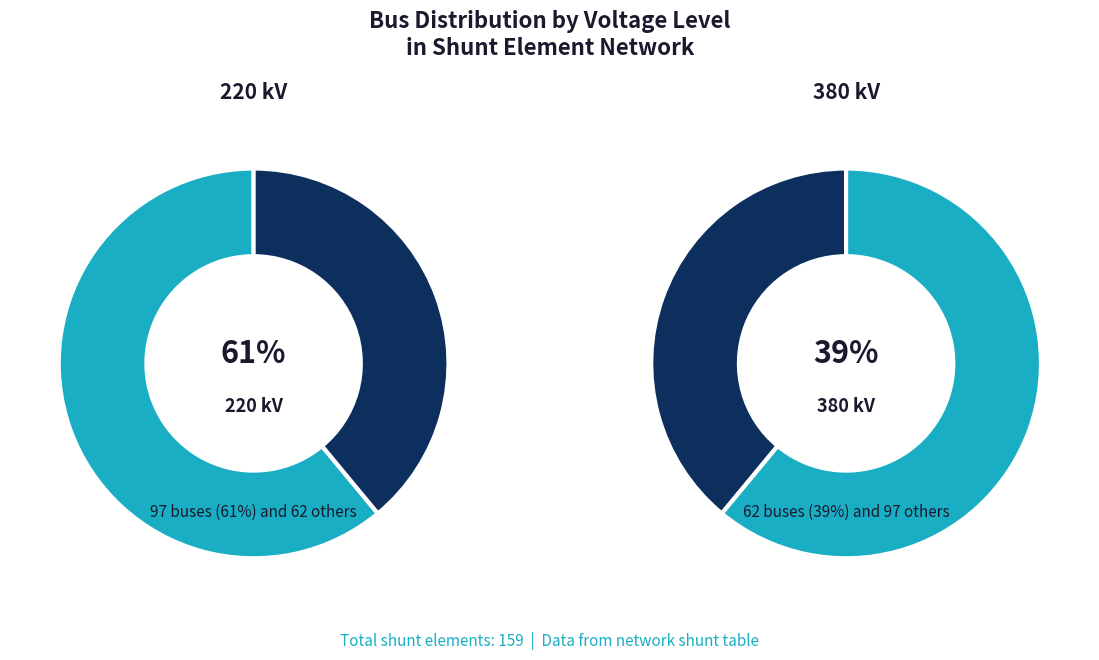

How many slices are in this pie chart?

2